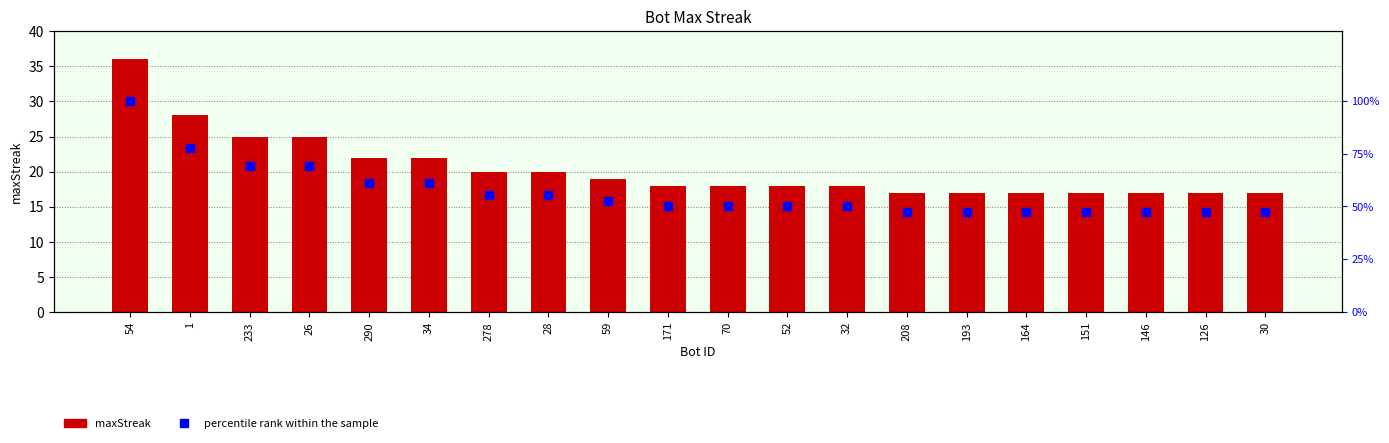

What are all the series names shown in the legend?

maxStreak, percentile rank